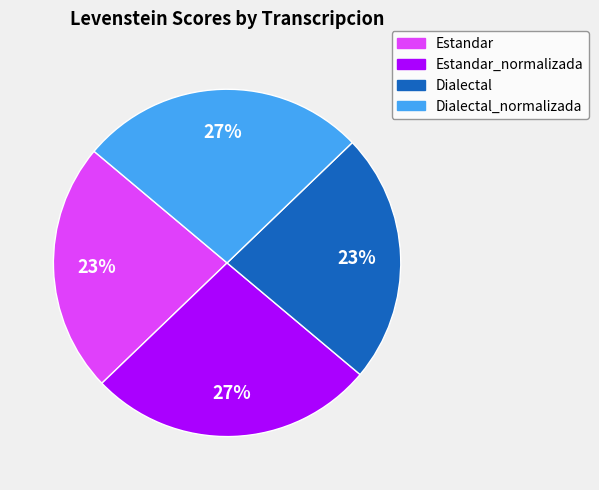

True or false: Estandar_normalizada accounts for 27% of the total.

True